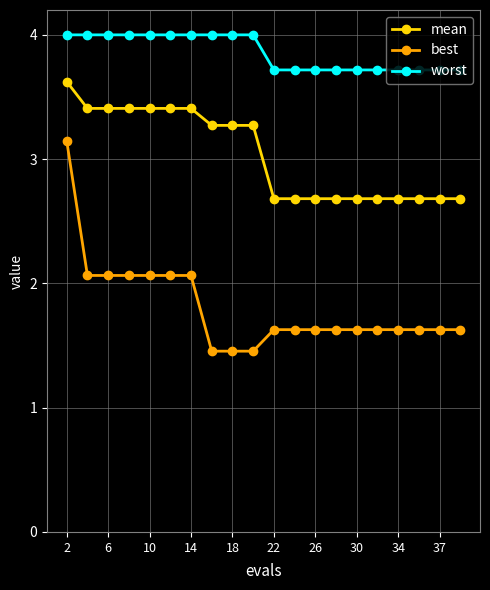

Rank the series by their maximum value, from lowest to highest.

best, mean, worst